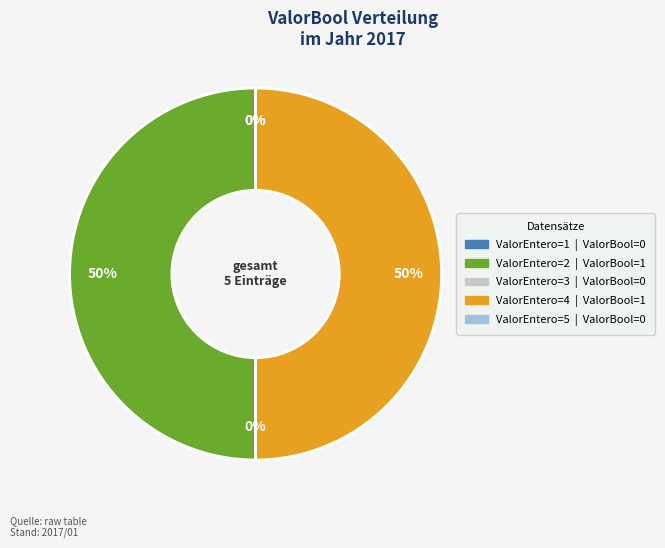

To the nearest percent, what portion does 2 represent?

50%